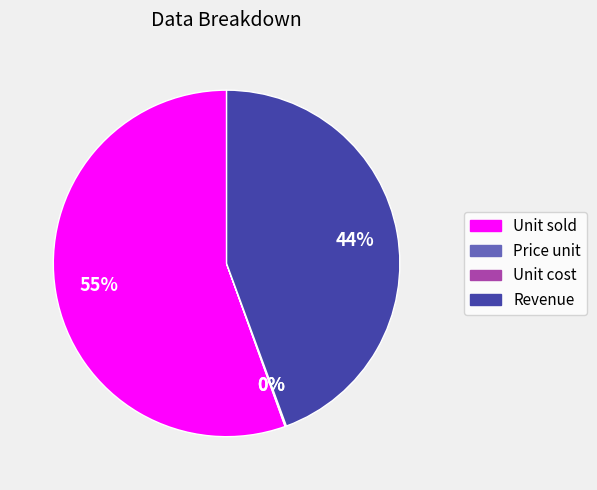

Is it true that Revenue is 38% of the pie?

False